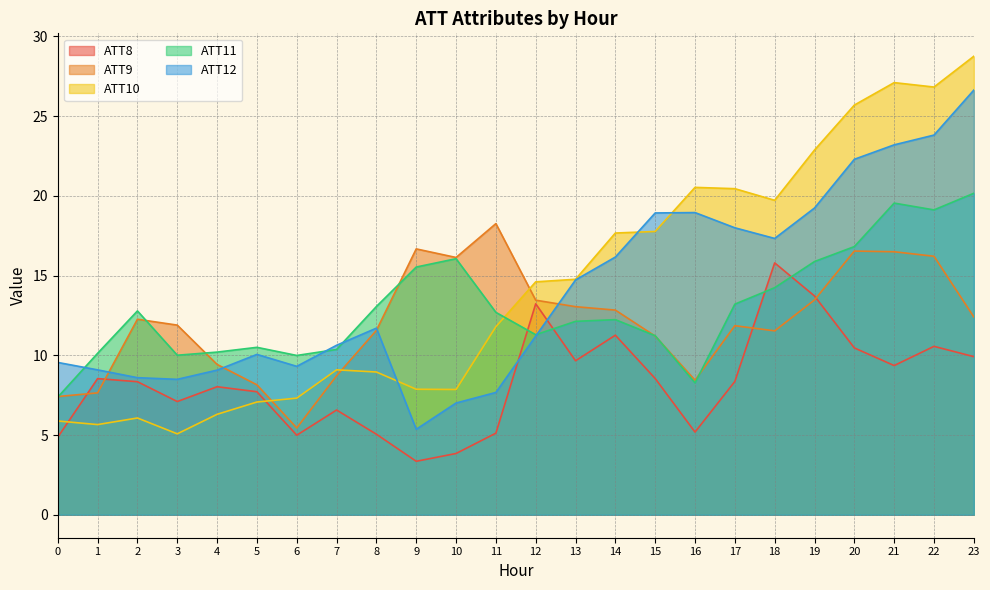

Does the chart display data point markers on the line(s)?

No